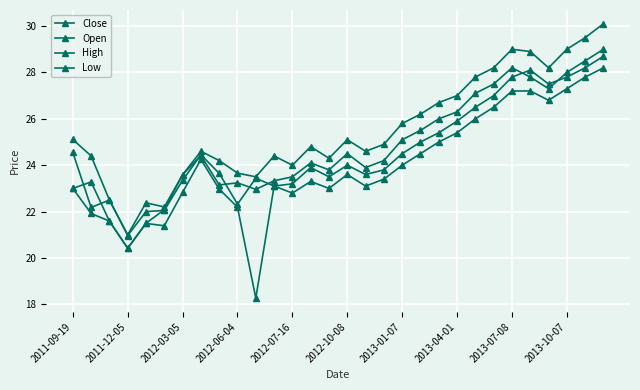

How many lines are shown in the chart?

4